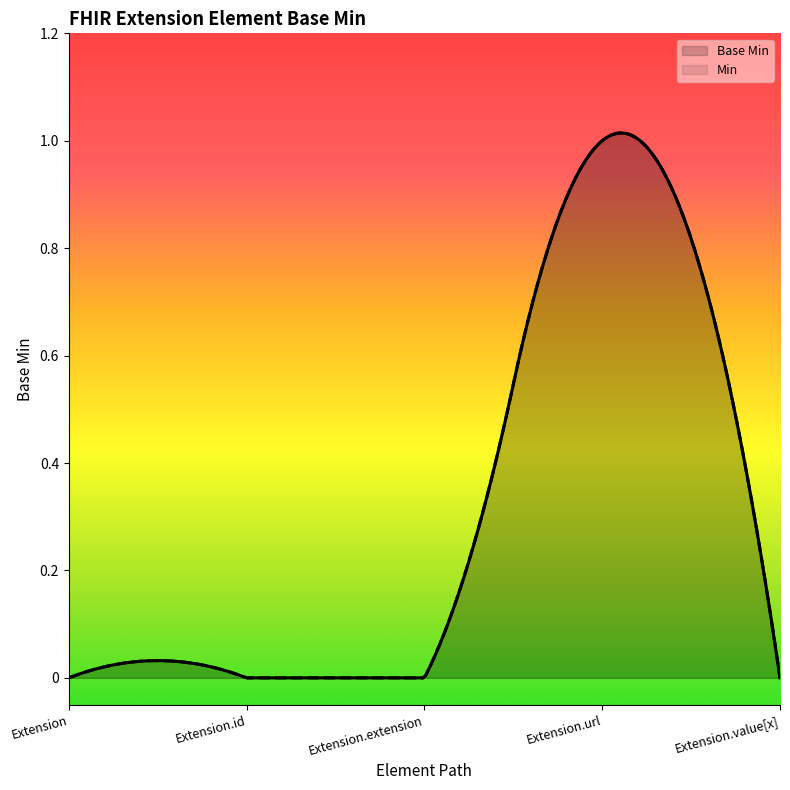

How many data points does each series have?

5